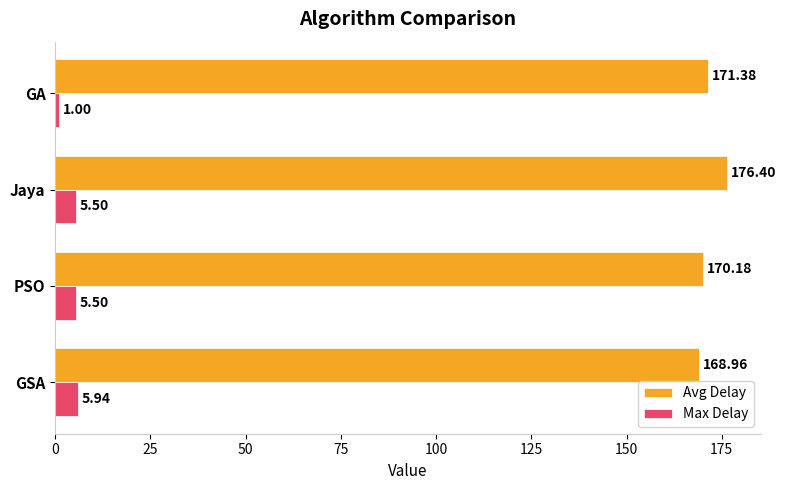

Which series has the largest range (max minus min)?

Avg Delay